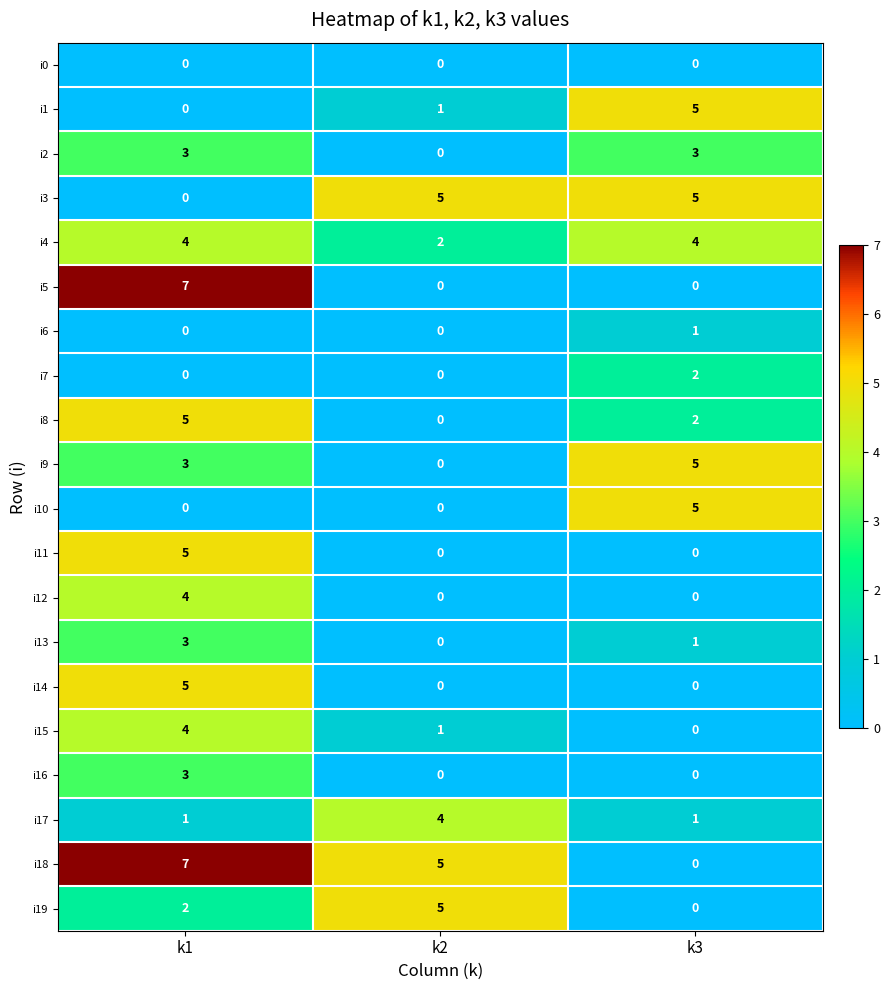

The value of i3 at k3 is 5. True or false?

True